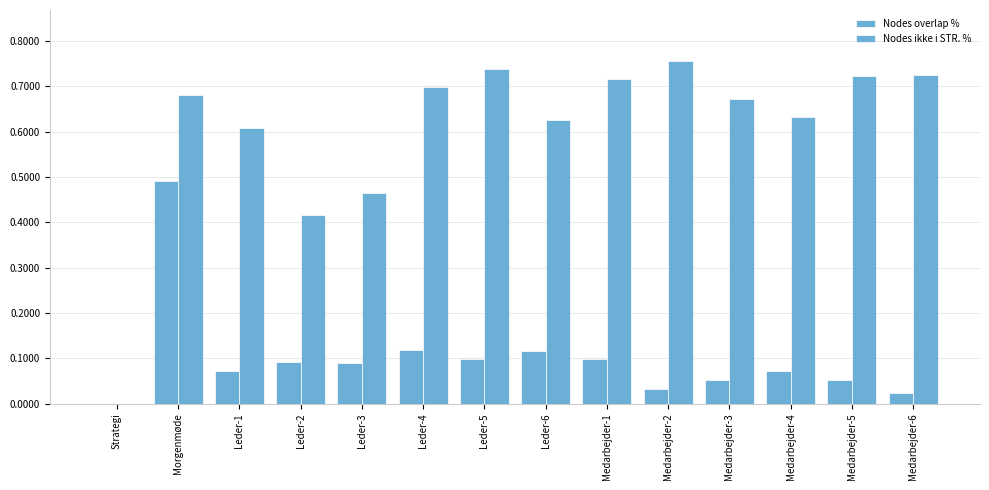

What is the average value of the Nodes overlap % series?

0.1